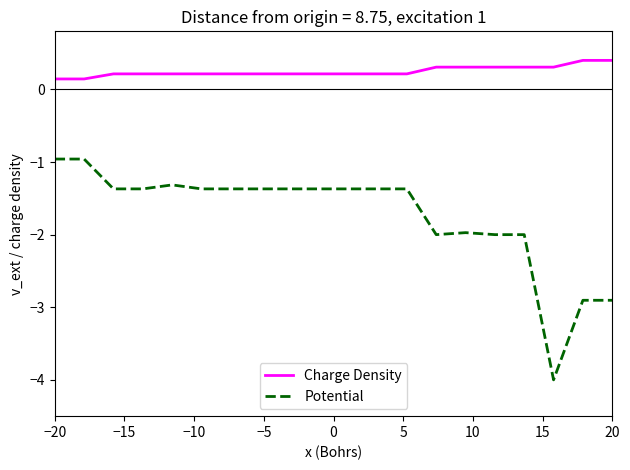

Which series has the largest total across all categories?

Charge Density